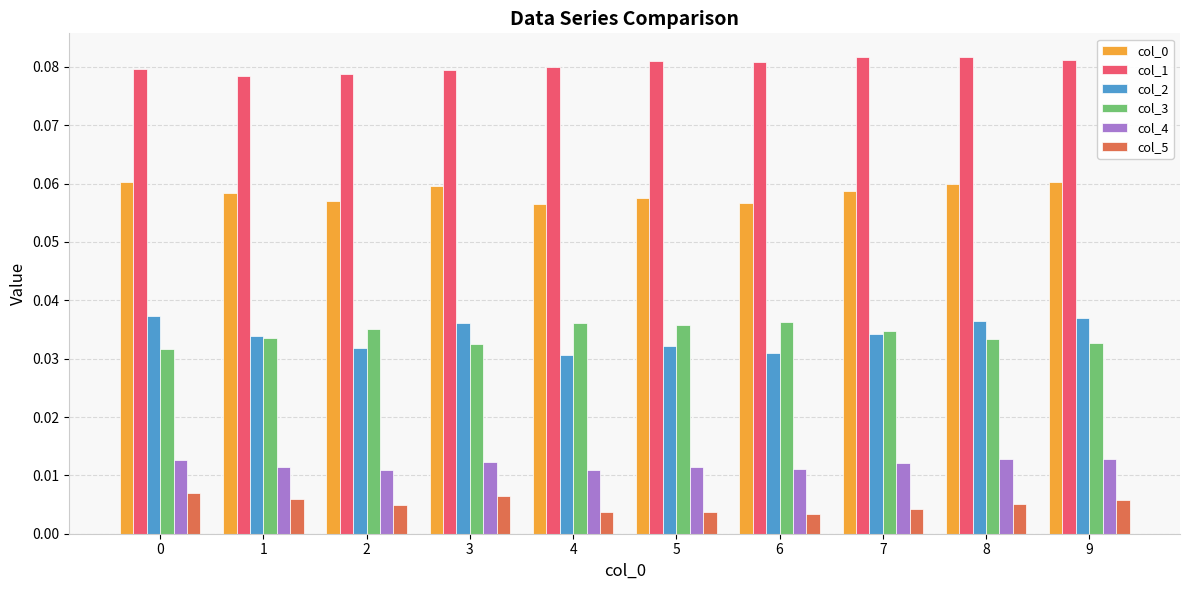

Count the col_4 values in the range 0 to 1.

10